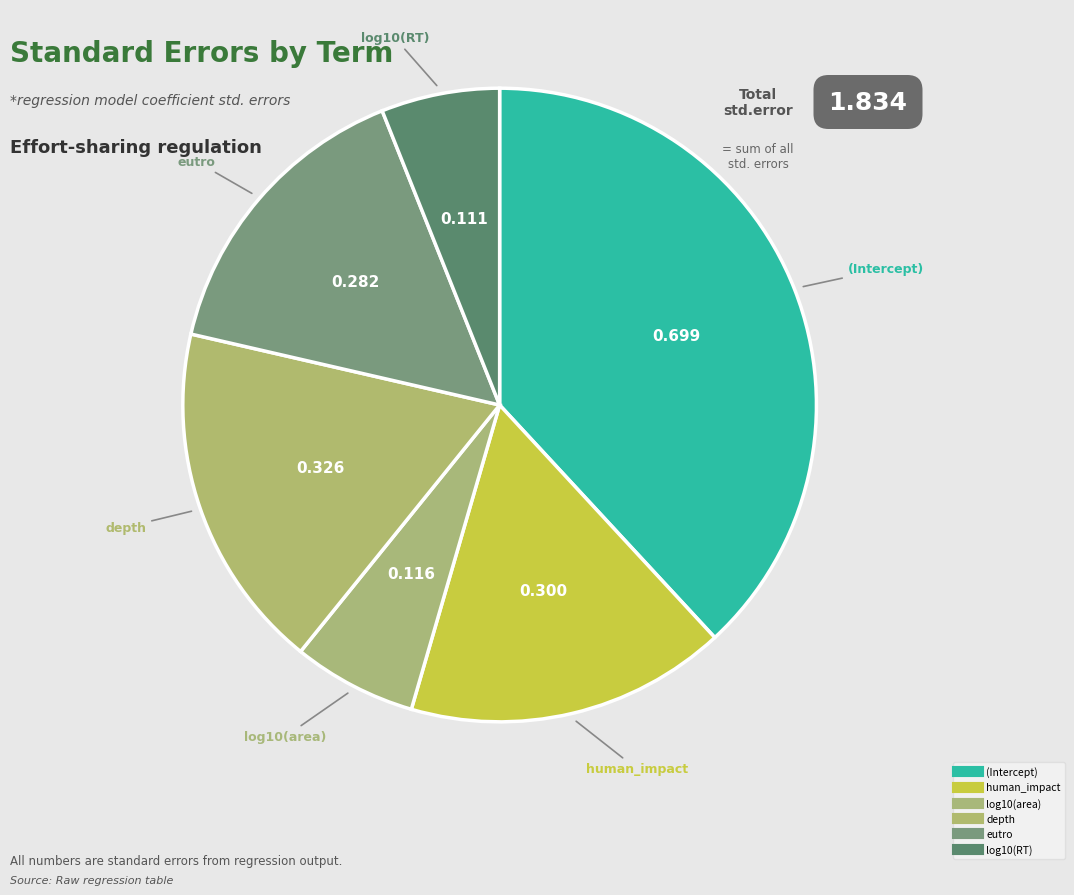

Is it true that depth is 6% of the pie?

False